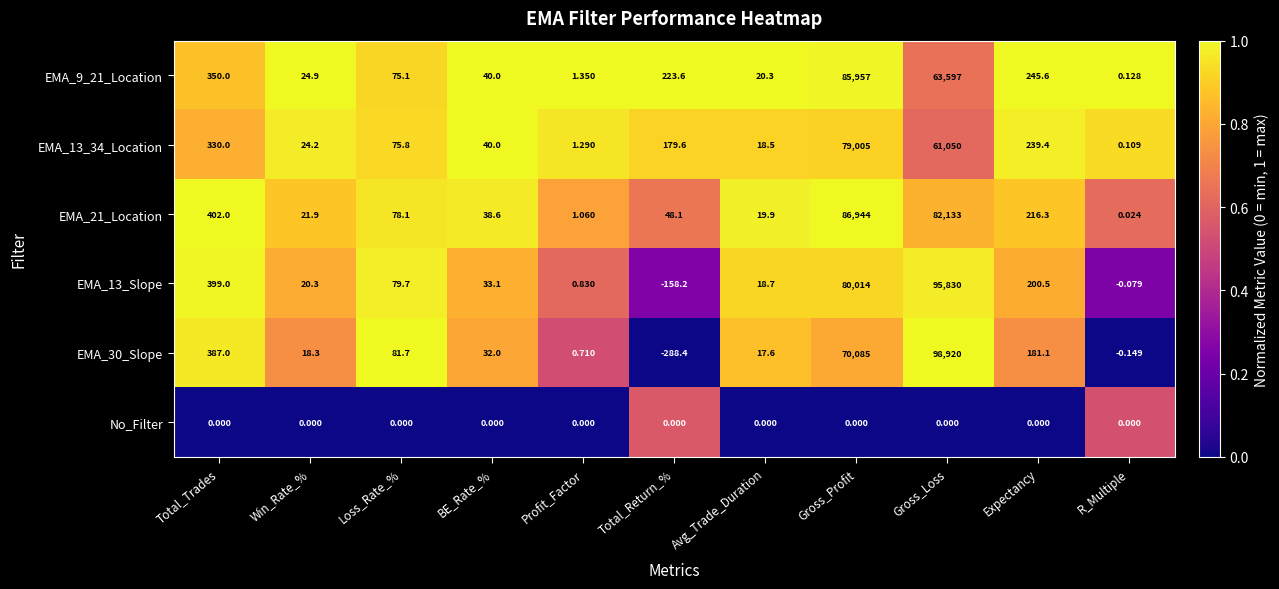

Which category has the highest value across all series?

Gross_Loss